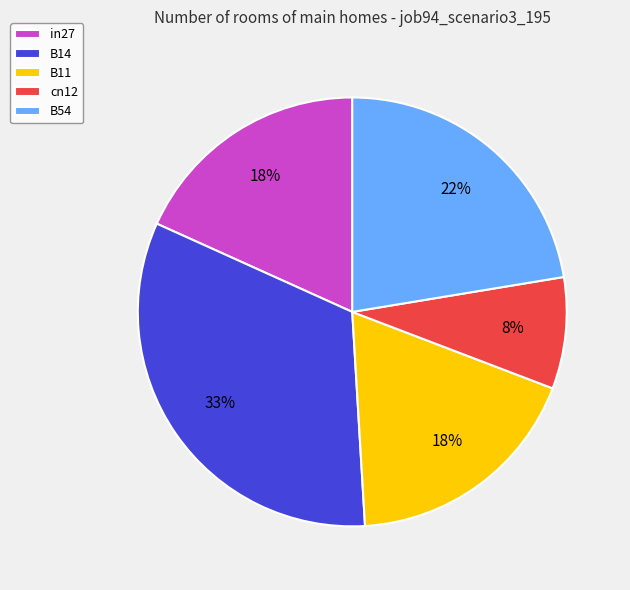

How many slices are in this pie chart?

5